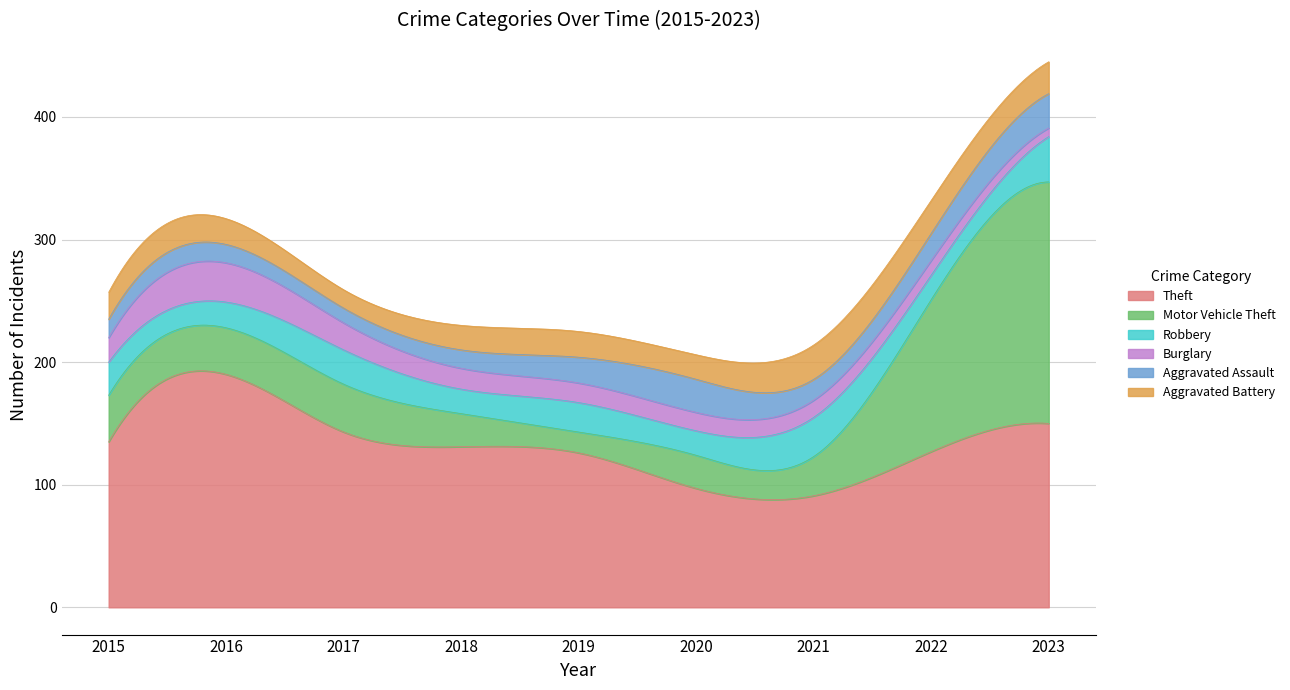

Rank the series at 2023 from lowest to highest value.

Burglary, Aggravated Battery, Aggravated Assault, Robbery, Theft, Motor Vehicle Theft